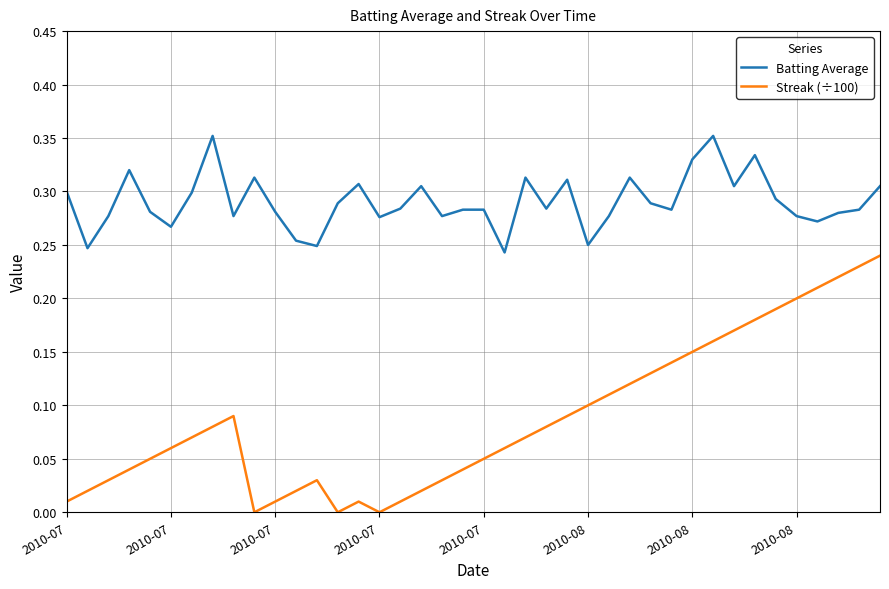

How many interior local peaks does the Streak (÷100) series have?

3